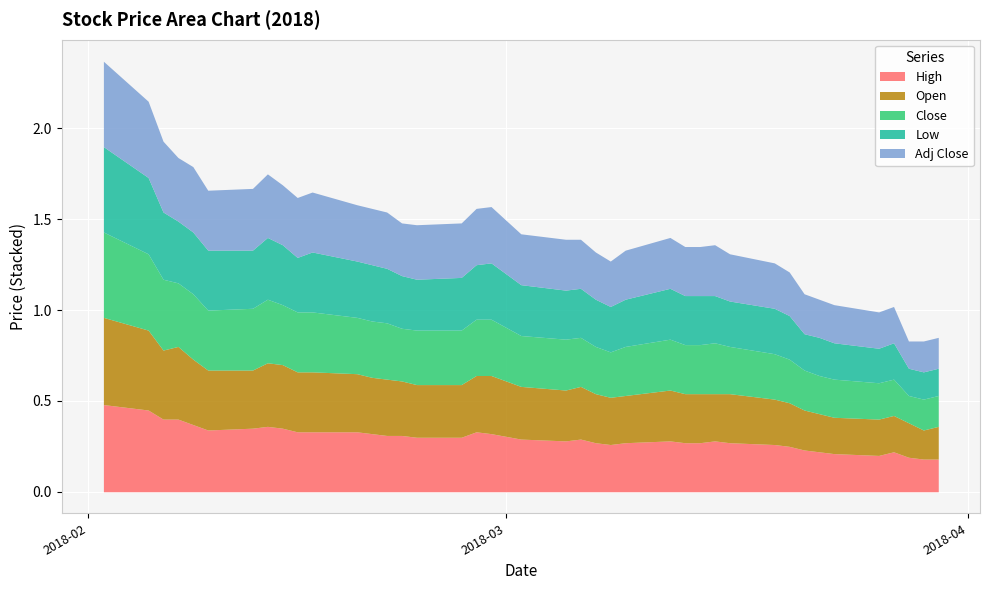

List the series in order of their peak value, highest first.

High, Open, Close, Low, Adj Close